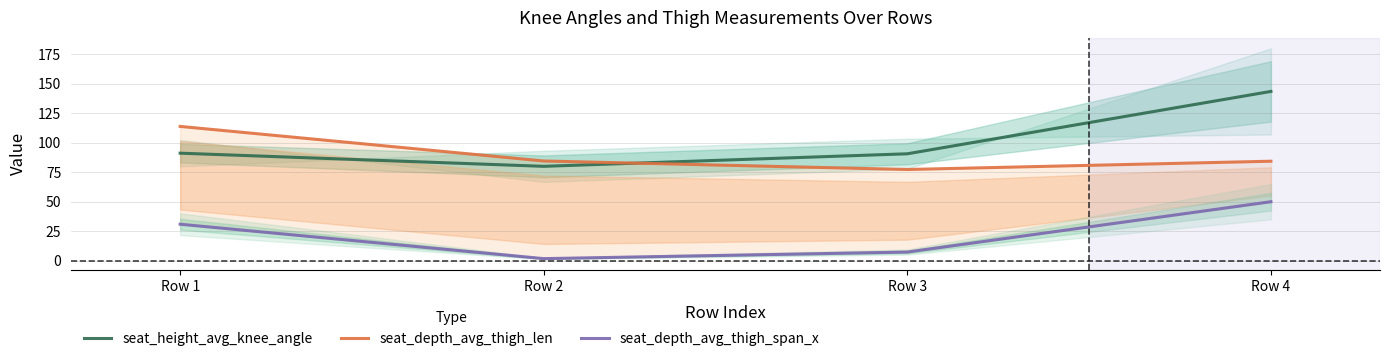

What is the approximate value of seat_depth_avg_thigh_len at Row 2?

84.4